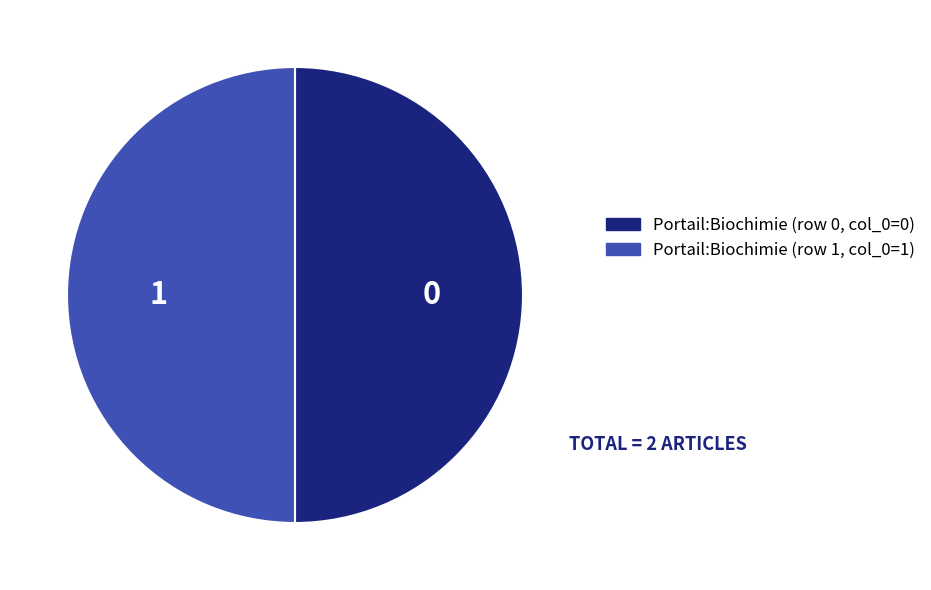

Do Portail:Biochimie (row 1, col_0=1) and Portail:Biochimie (row 0, col_0=0) together represent more than half of the pie?

Yes